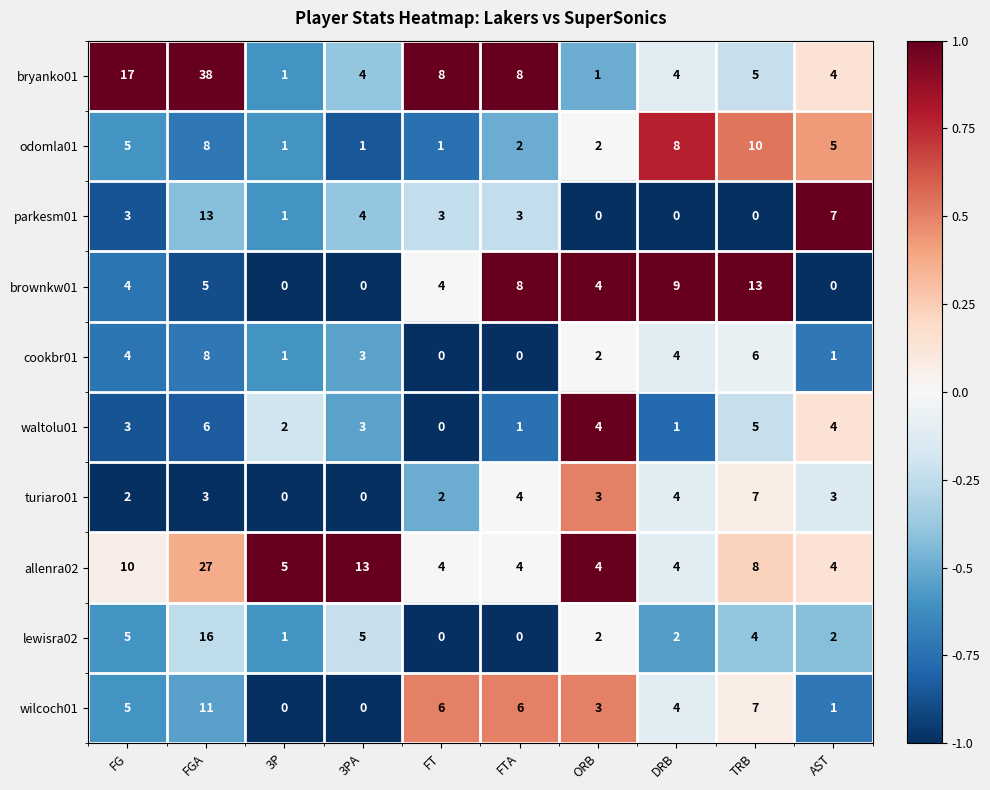

How many data points does each series have?

10